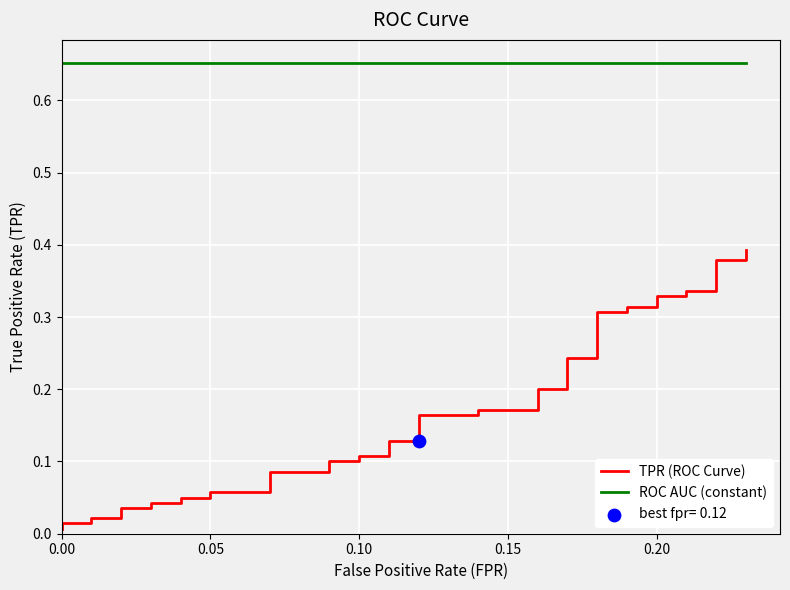

Which series contains the lowest Y value?

TPR (ROC Curve)